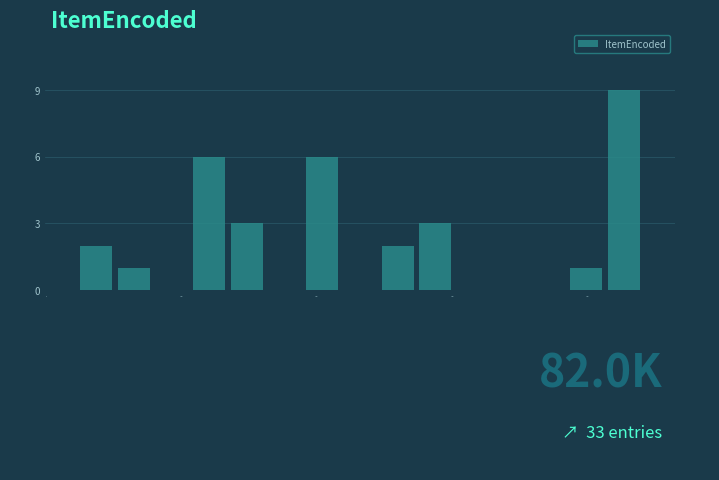

Read against the x-axis, roughly where is the centre of the tallest bar?

4300